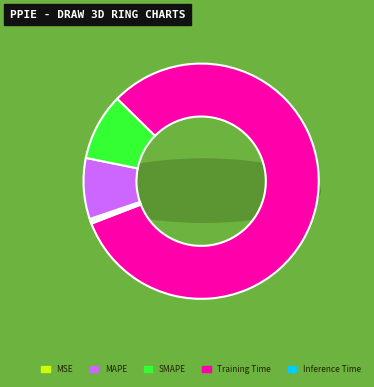

The Training Time slice represents 82% of the pie. True or false?

True